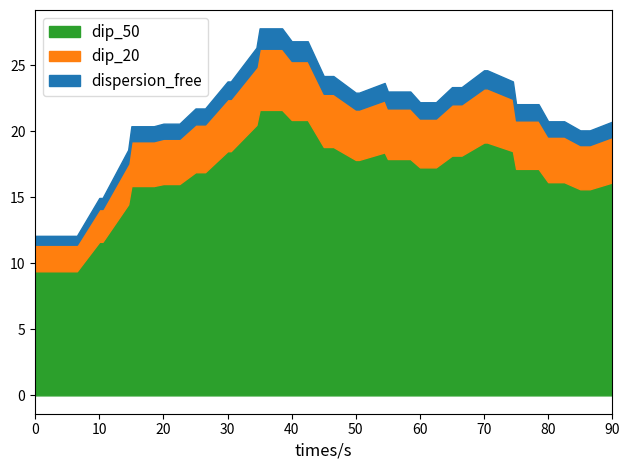

What is the highest value of the dip_50 series?

21.6